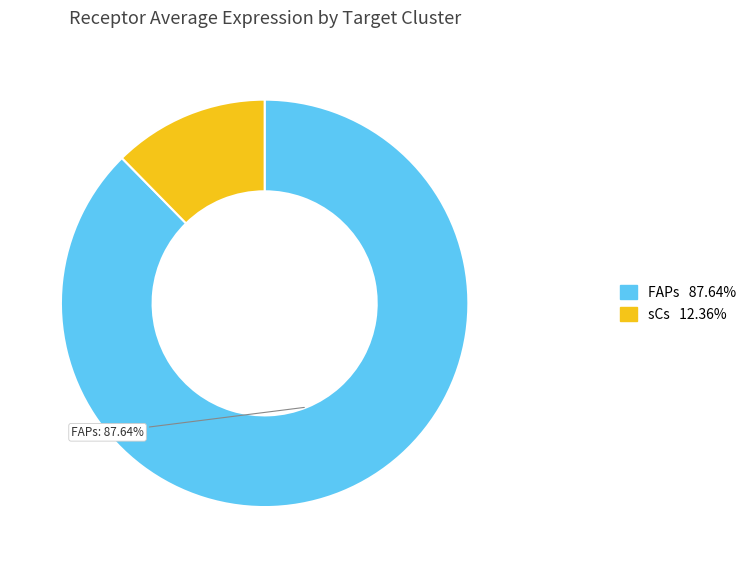

Does any single category account for the majority?

Yes